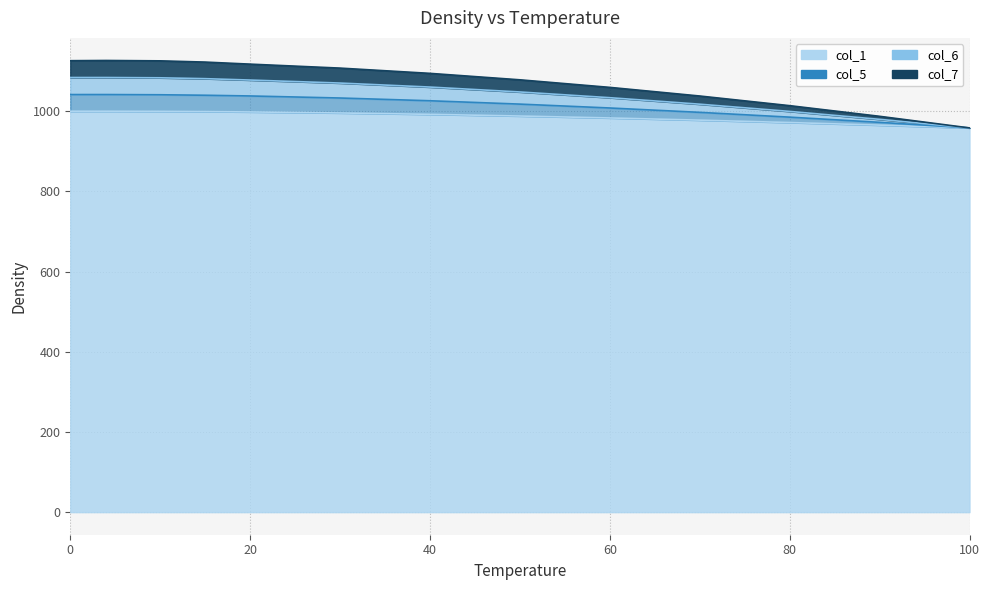

Does the chart have visible grid lines?

Yes